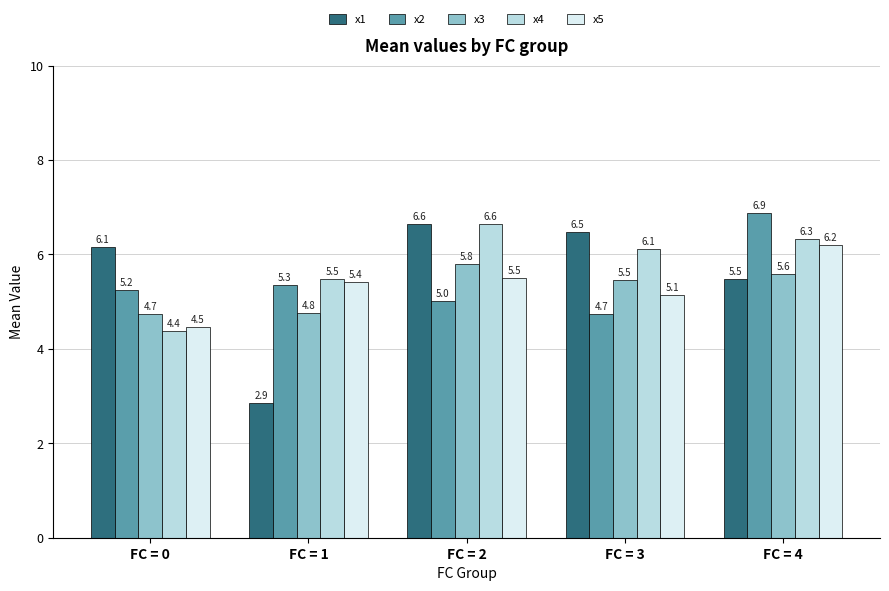

What is the minimum value shown in the chart?

2.9